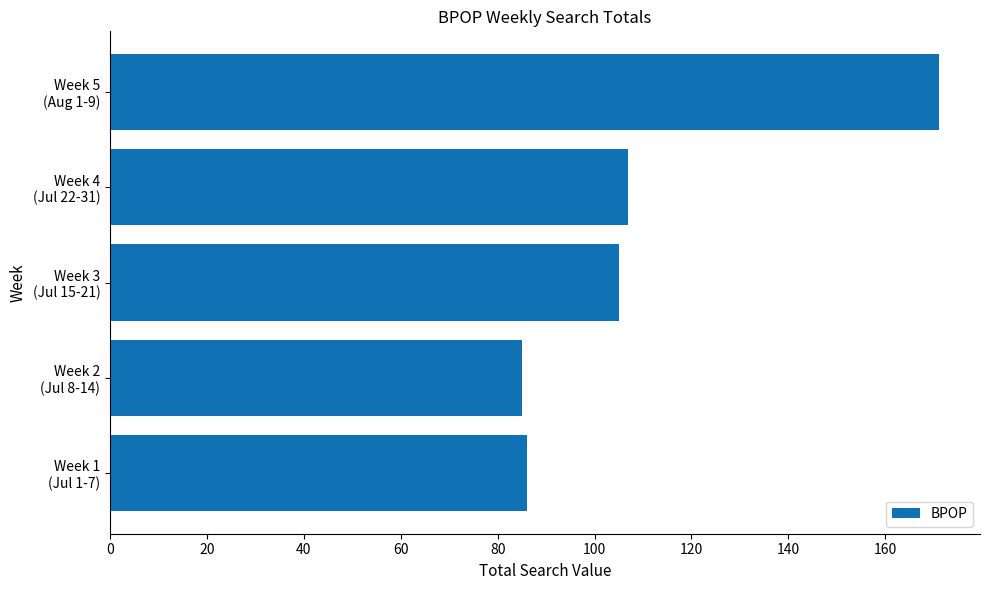

What is the difference between the maximum and minimum values?

86